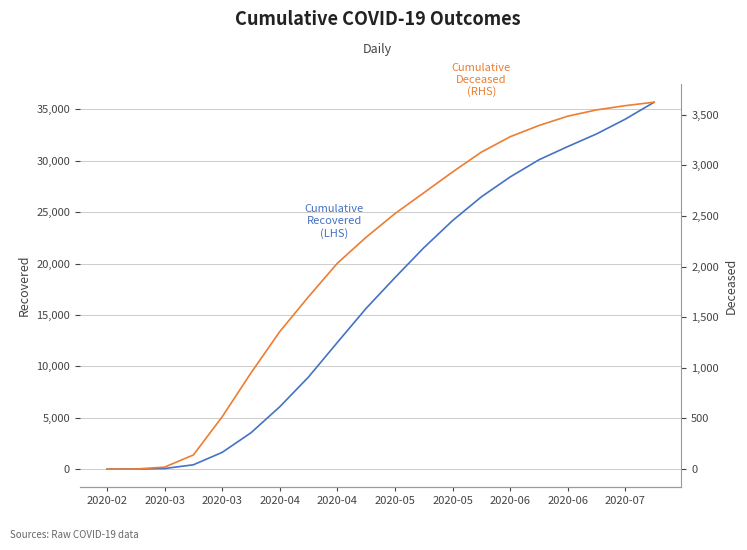

Reading right to left, list all the values displayed in this chart.

cumulative_recovered: 35703	34055	32617	31386	30099	28432	26494	24183	21537	18635	15649	12332	8973	6072	3541	1635	424	63	10	3
cumulative_deceased: 3623	3589	3547	3485	3393	3282	3130	2934	2728	2523	2290	2033	1703	1358	950	517	140	20	1	0